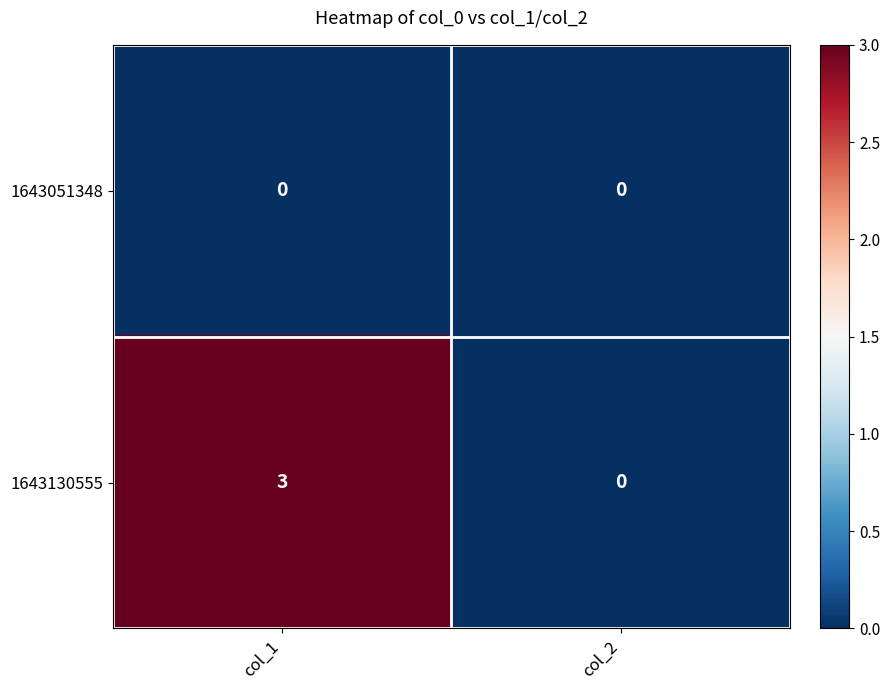

Which label corresponds to the largest value in the chart?

col_1